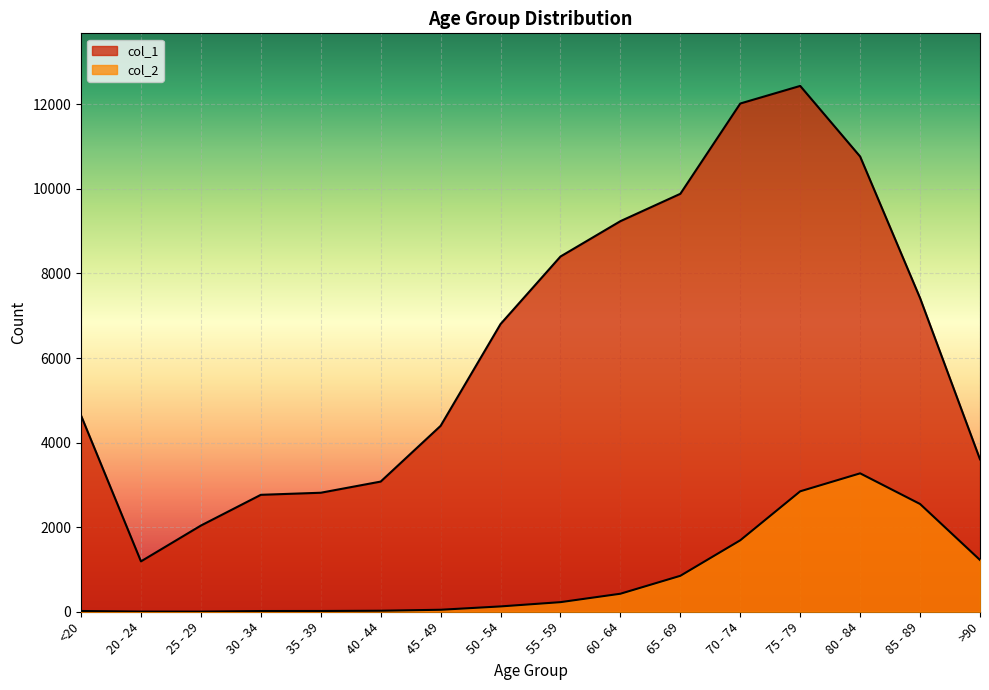

Reading left to right, list all the values displayed in this chart.

col_1: <20=4641	20 - 24=1191	25 - 29=2038	30 - 34=2765	35 - 39=2814	40 - 44=3078	45 - 49=4396	50 - 54=6803	55 - 59=8400	60 - 64=9236	65 - 69=9883	70 - 74=12018	75 - 79=12434	80 - 84=10764	85 - 89=7417	>90=3604
col_2: <20=18	20 - 24=4	25 - 29=3	30 - 34=17	35 - 39=18	40 - 44=24	45 - 49=47	50 - 54=126	55 - 59=227	60 - 64=426	65 - 69=850	70 - 74=1690	75 - 79=2848	80 - 84=3273	85 - 89=2548	>90=1224